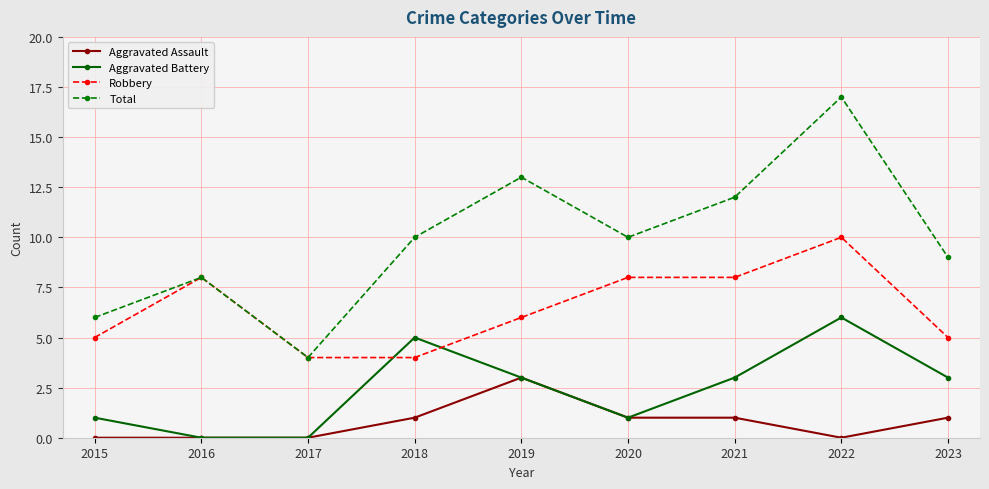

What is the average value of the Robbery series?

6